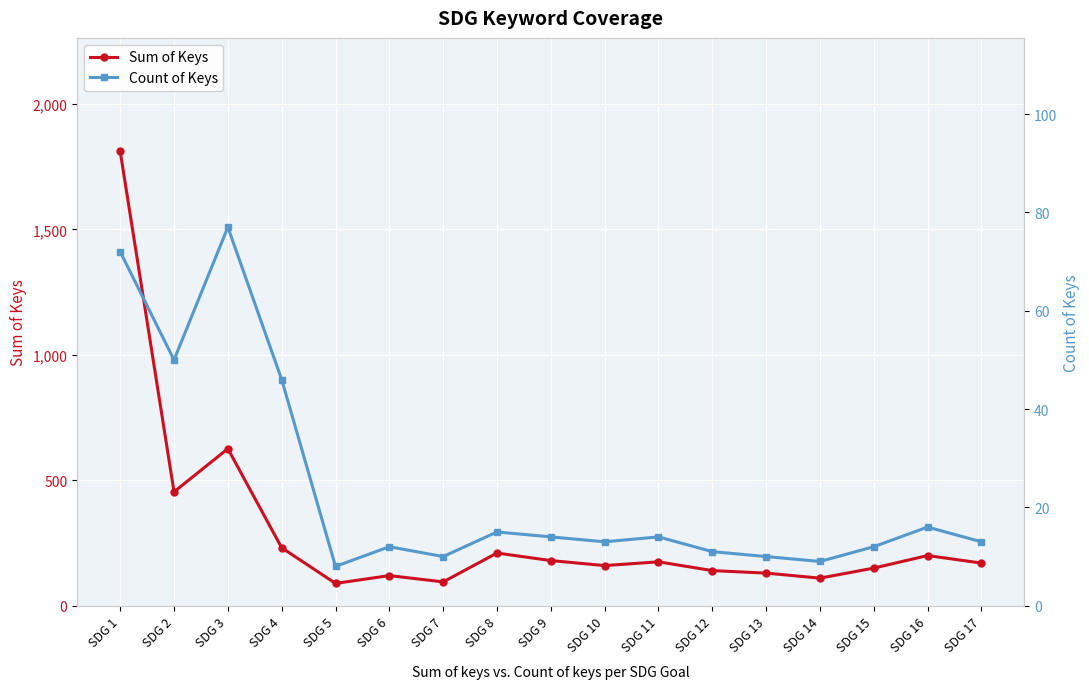

What is the total value across all series at SDG 5?

97